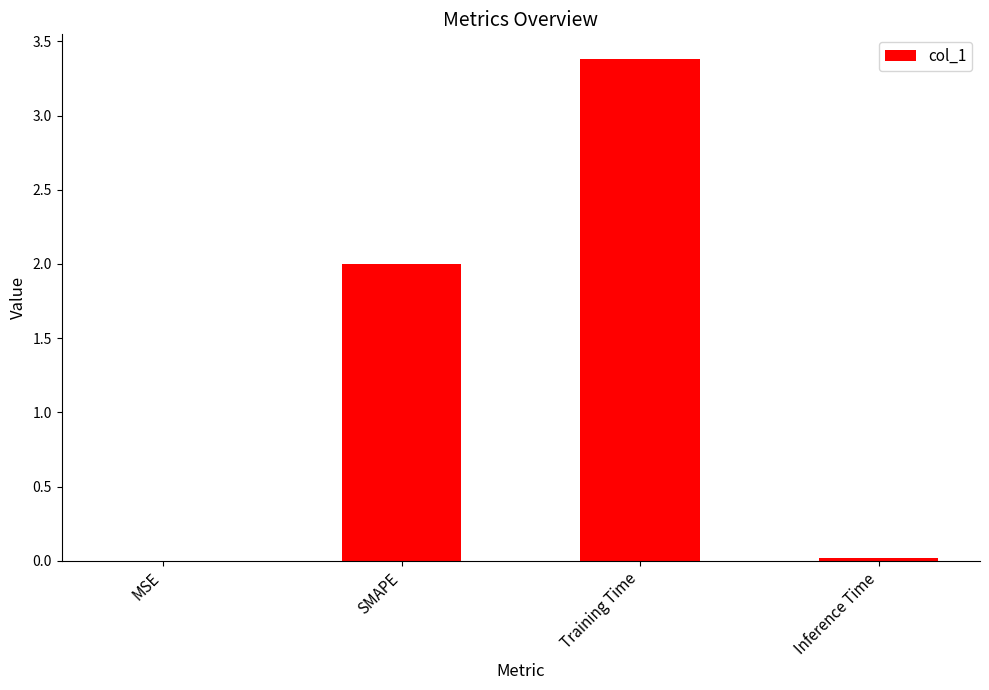

What is the change in value from SMAPE to Training Time?

+1.4